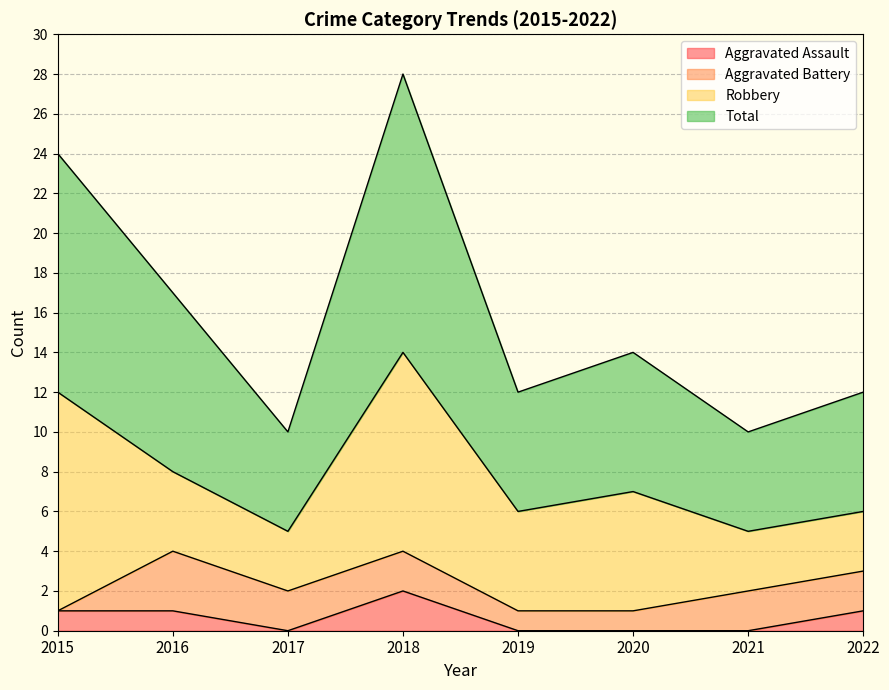

What is the total value across all series at 2017?

10